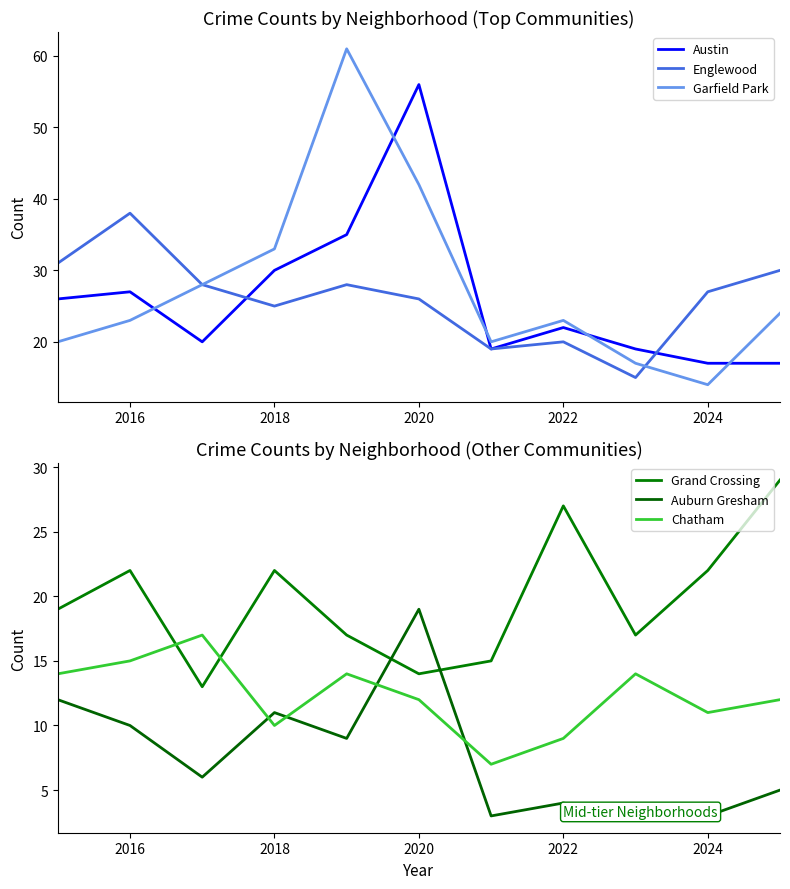

How many interior local valleys does the Garfield Park series have?

2